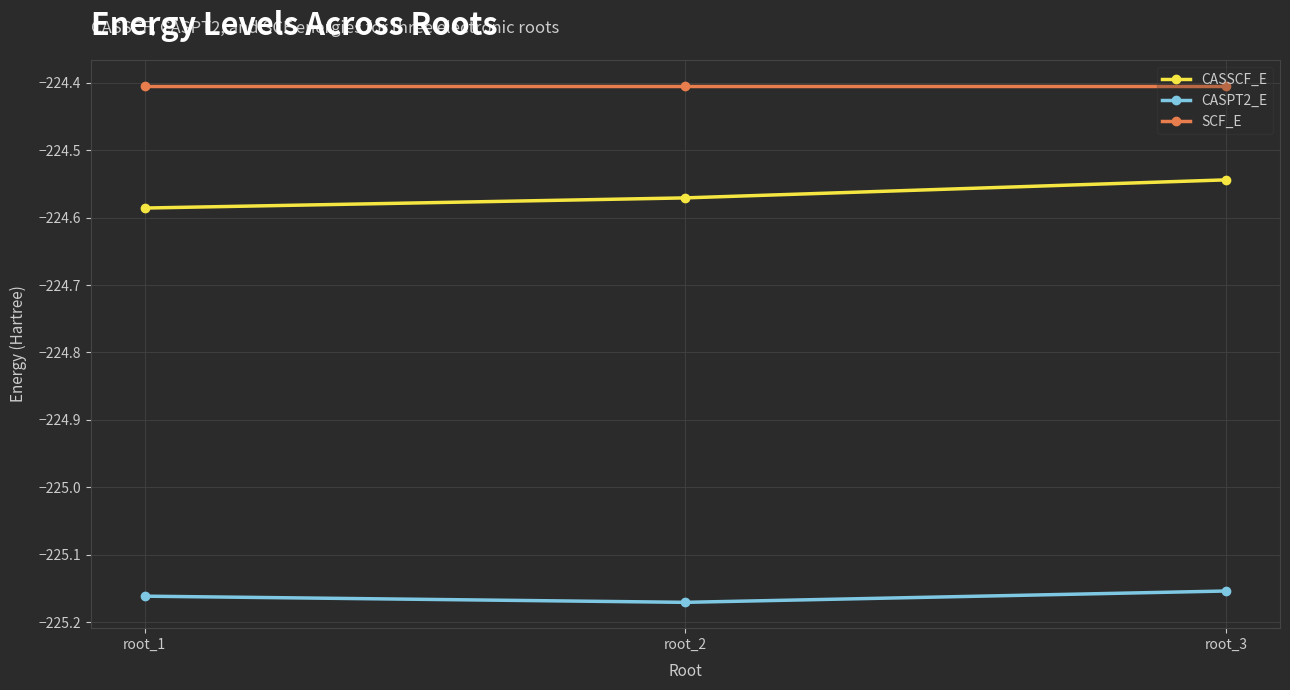

Rank the series by their maximum value, from highest to lowest.

SCF_E, CASSCF_E, CASPT2_E